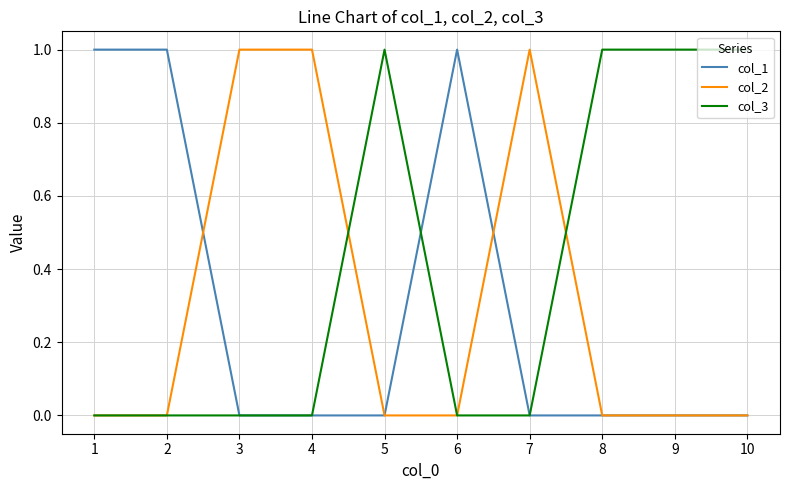

True or false: col_2 has a value of 0 at 1.

True